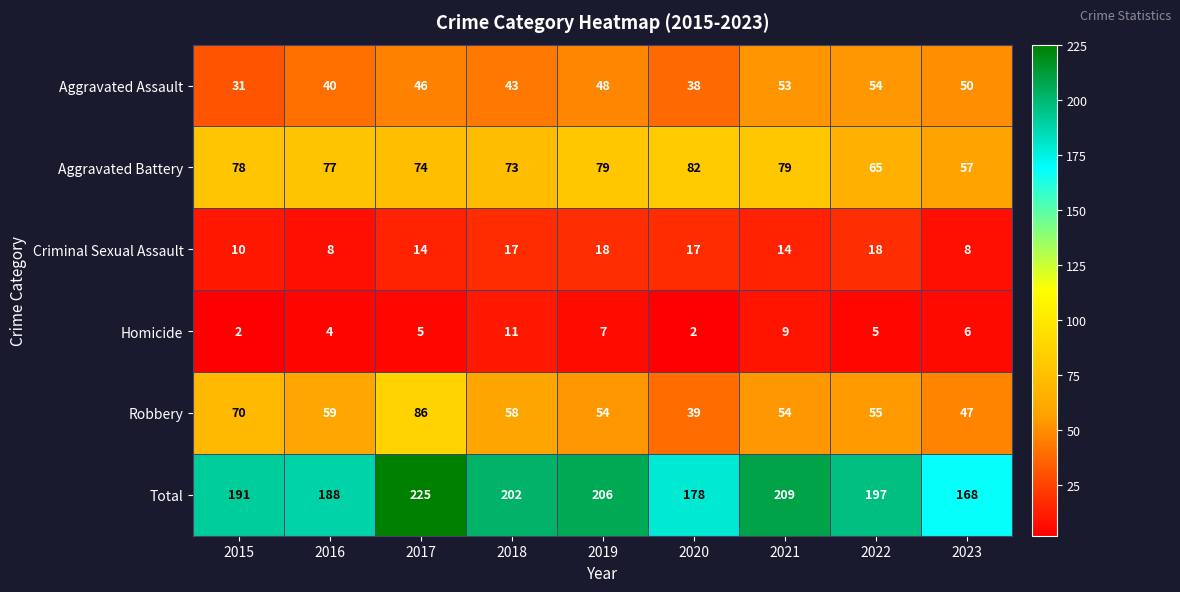

The value of Criminal Sexual Assault at 2017 is 21. True or false?

False